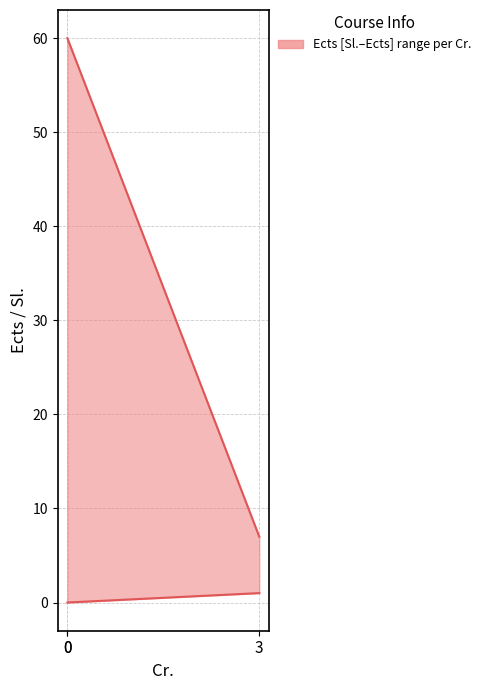

How many values in the Sl. series exceed 0?

1